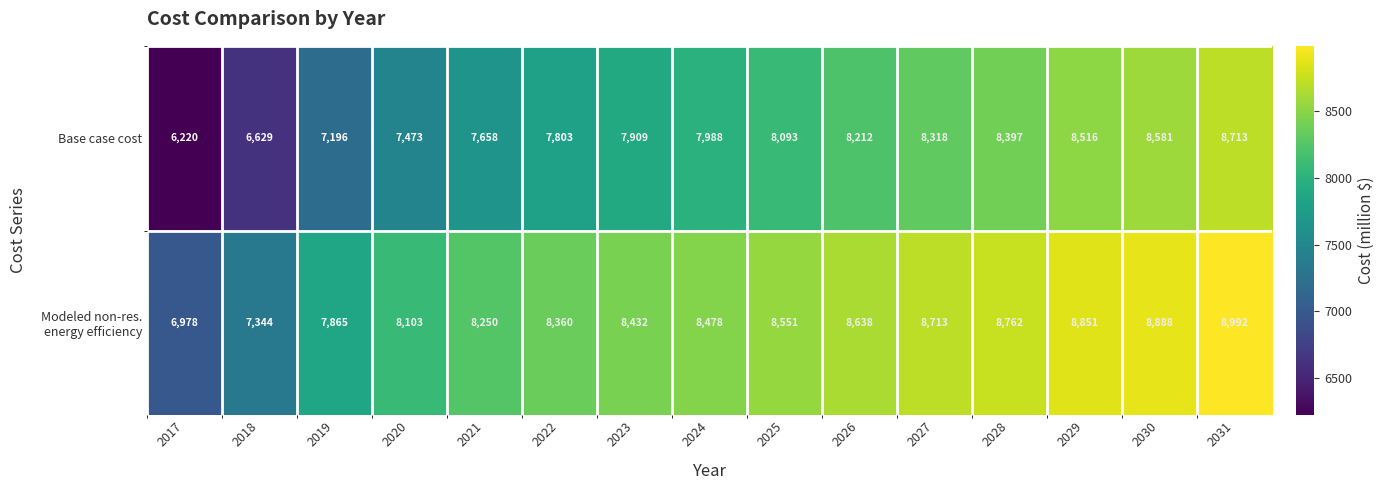

Count the number of categories in the chart.

15